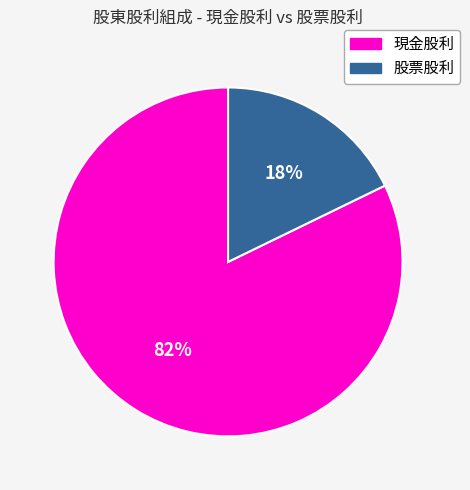

Is there a majority slice in this chart?

Yes